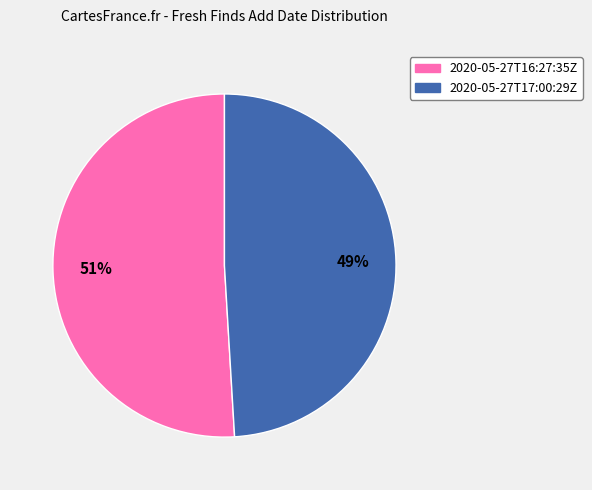

To the nearest percent, what is the combined percentage of 2020-05-27T16:27:35Z and 2020-05-27T17:00:29Z?

100%